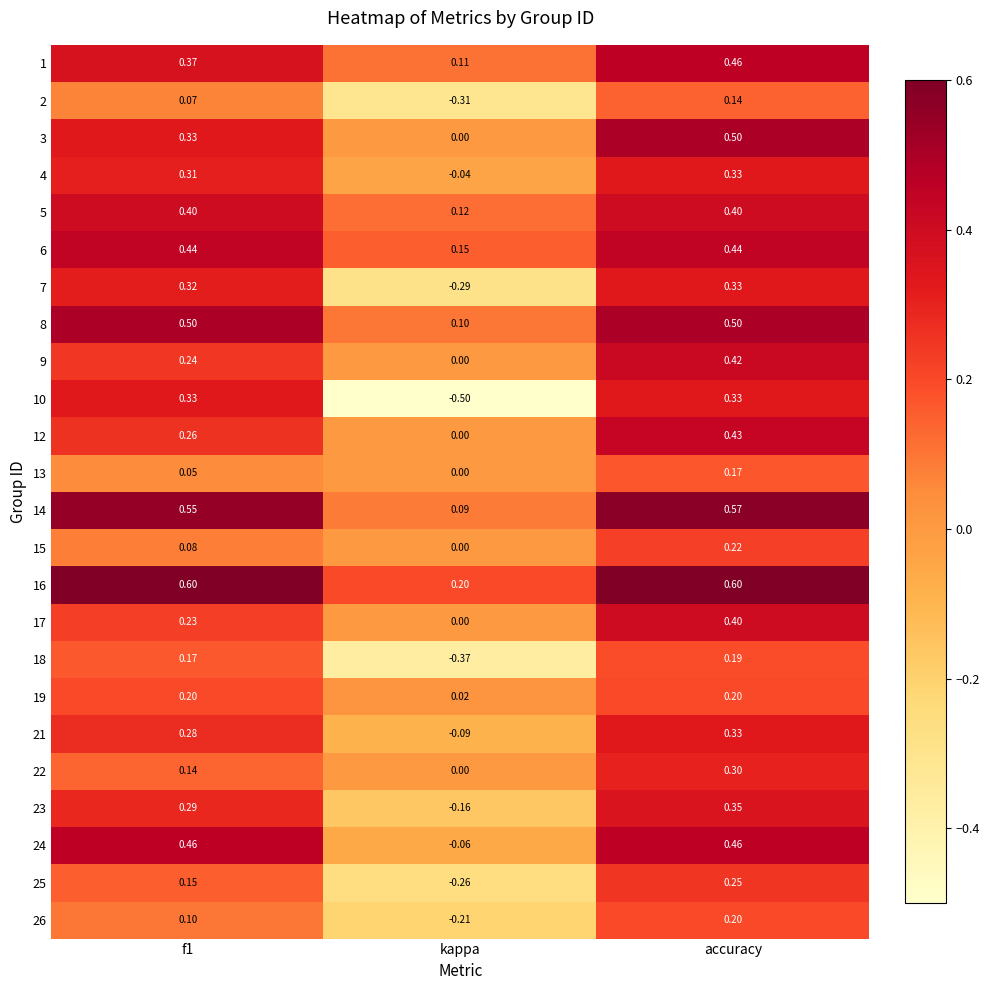

Between f1 and kappa, which series saw the biggest shift?

10